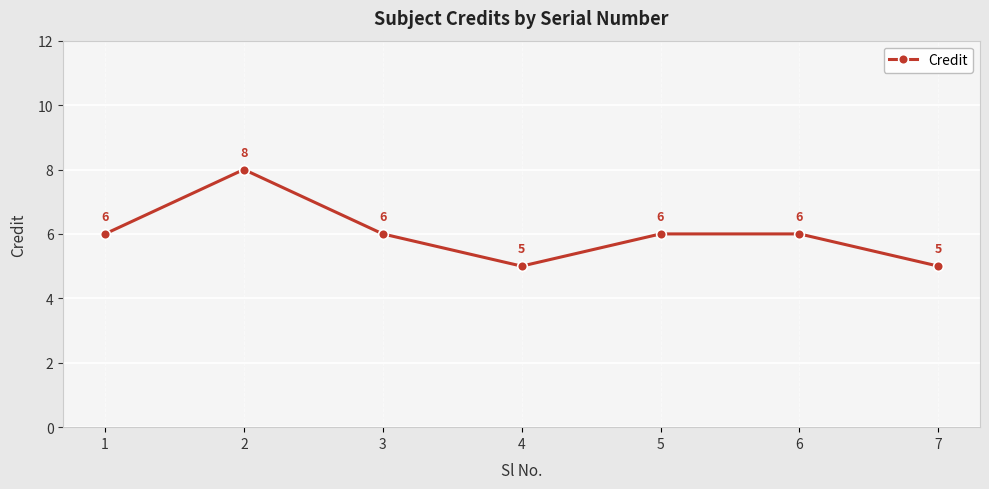

At which category does the chart reach its peak across all series?

2